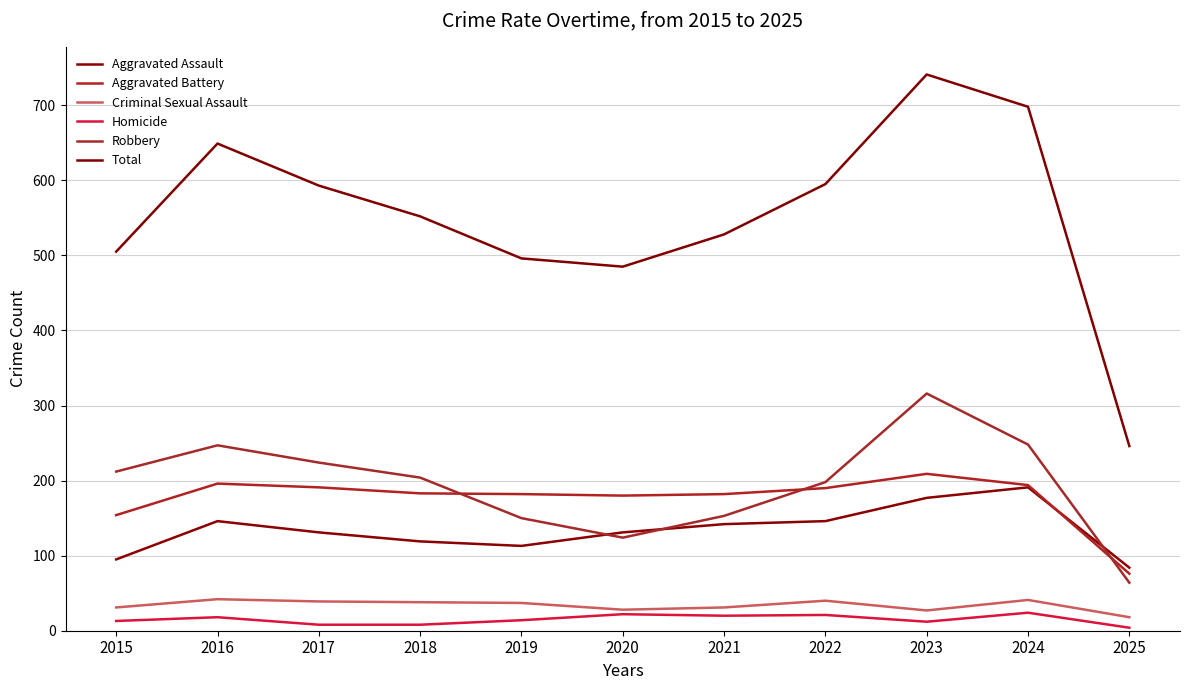

Does the chart have visible grid lines?

Yes